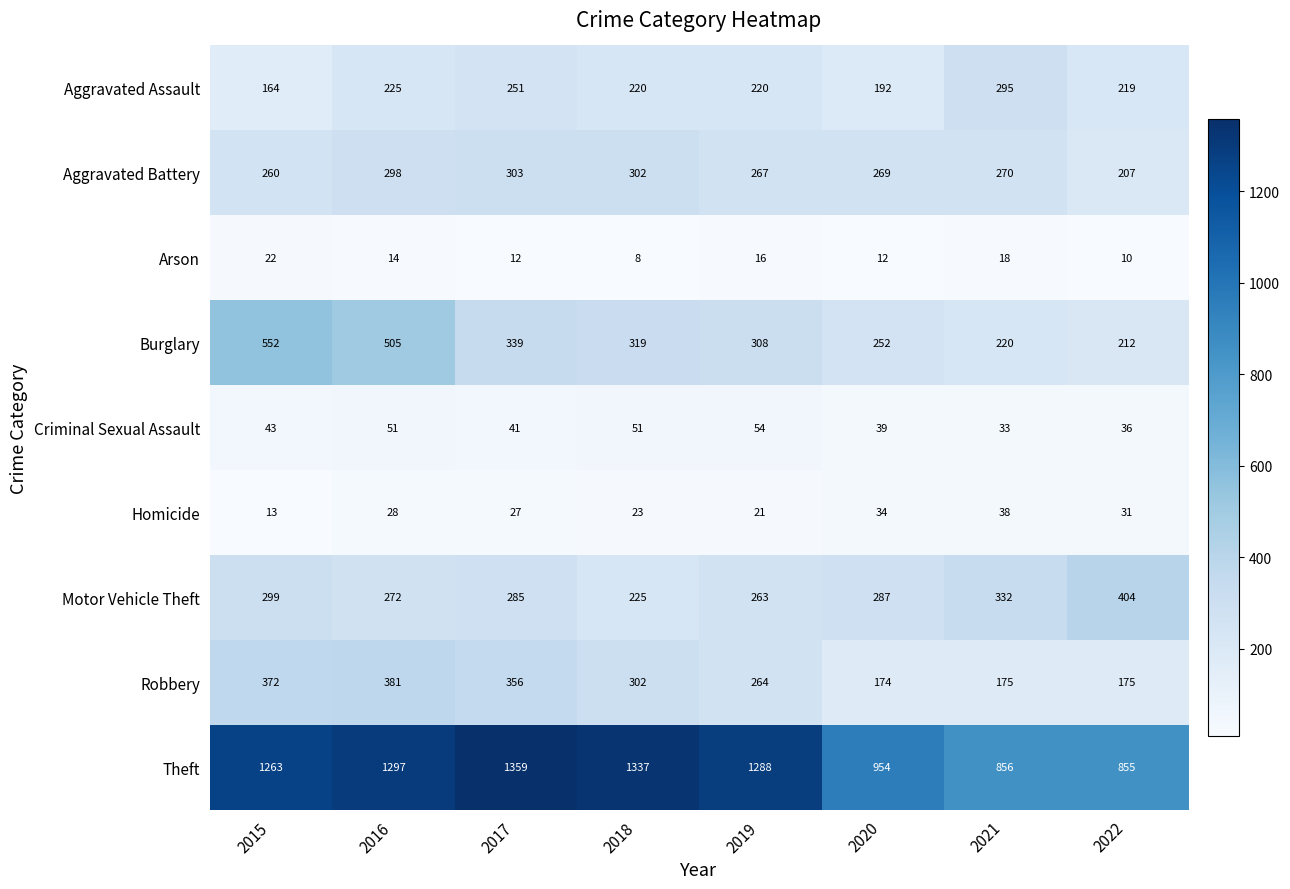

Is it true that Homicide equals 13 at 2015?

True